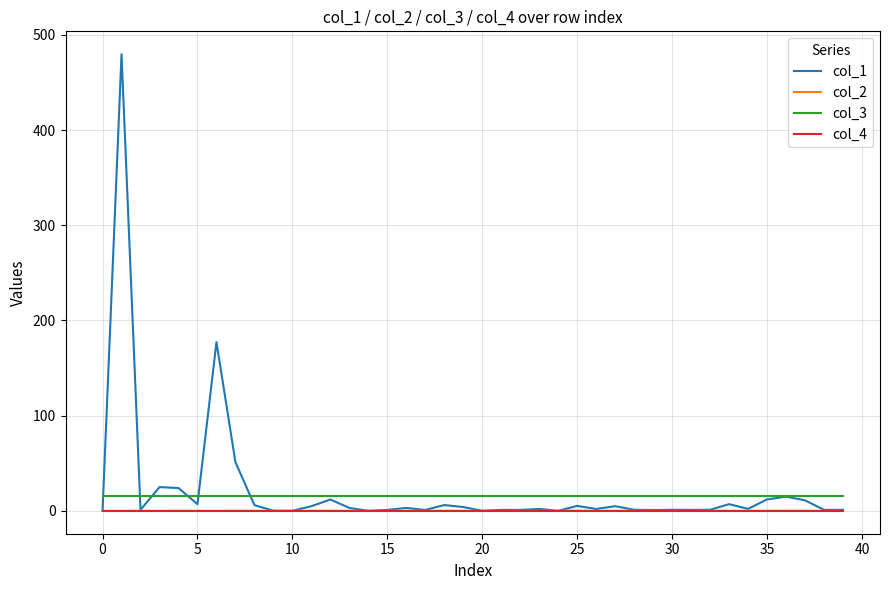

True or false: col_3 and col_1 intersect in this chart.

True